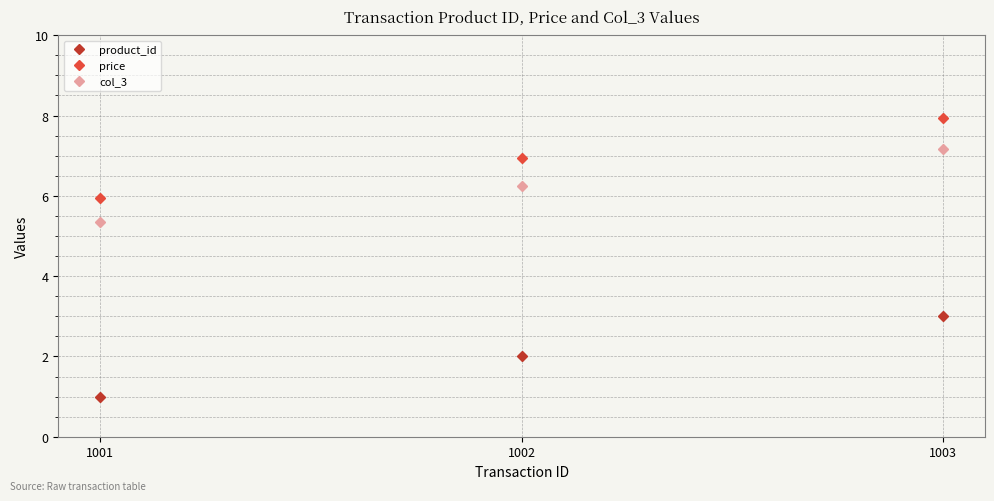

Is the value of col_3 at 1002 greater than the value of product_id at 1003?

Yes